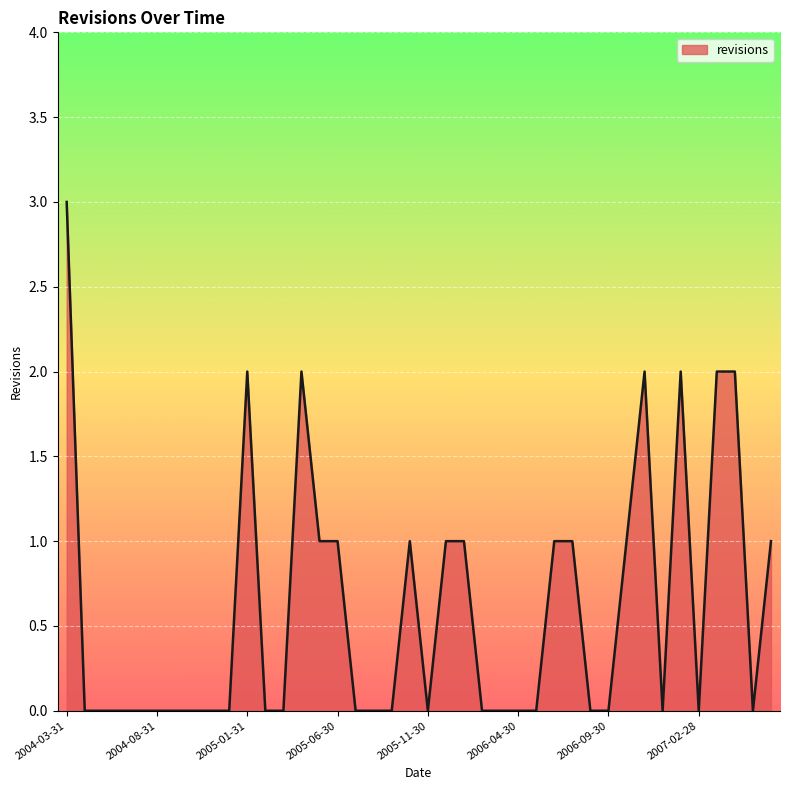

Reading right to left, extract all data points from this chart.

1	0	2	2	0	2	0	2	1	0	0	1	1	0	0	0	0	1	1	0	1	0	0	0	1	1	2	0	0	2	0	0	0	0	0	0	0	0	0	3